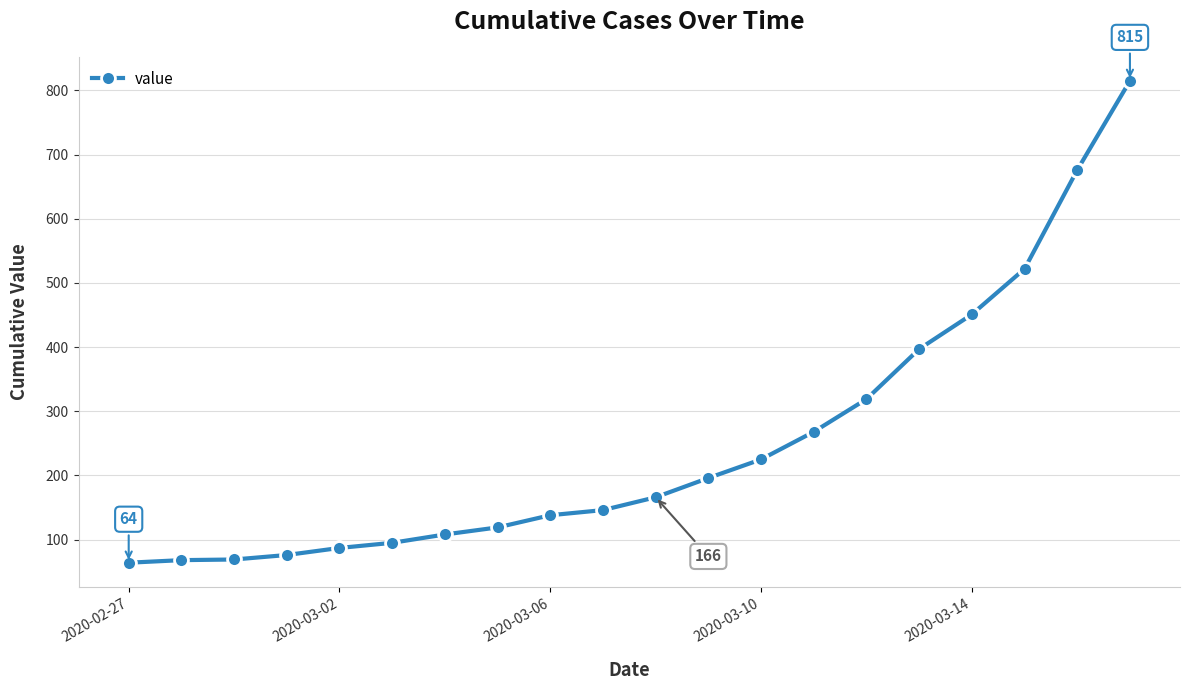

What is the maximum value shown in the chart?

815